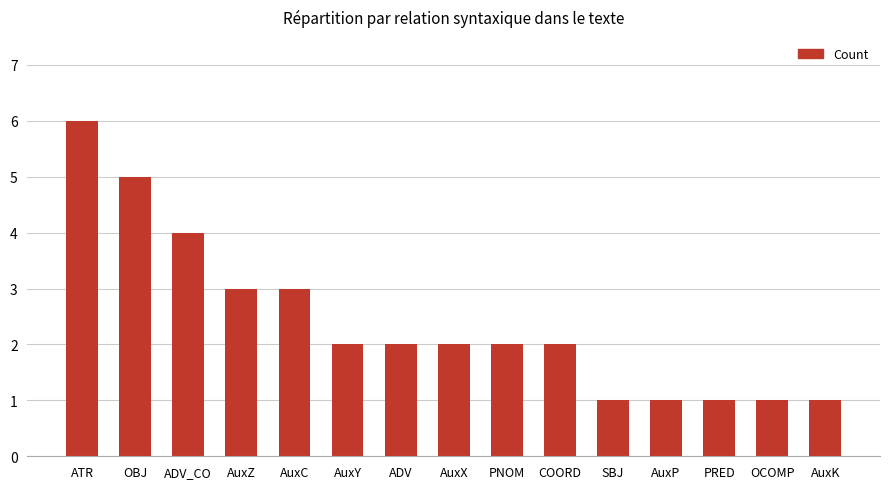

What position from the right is PNOM?

7